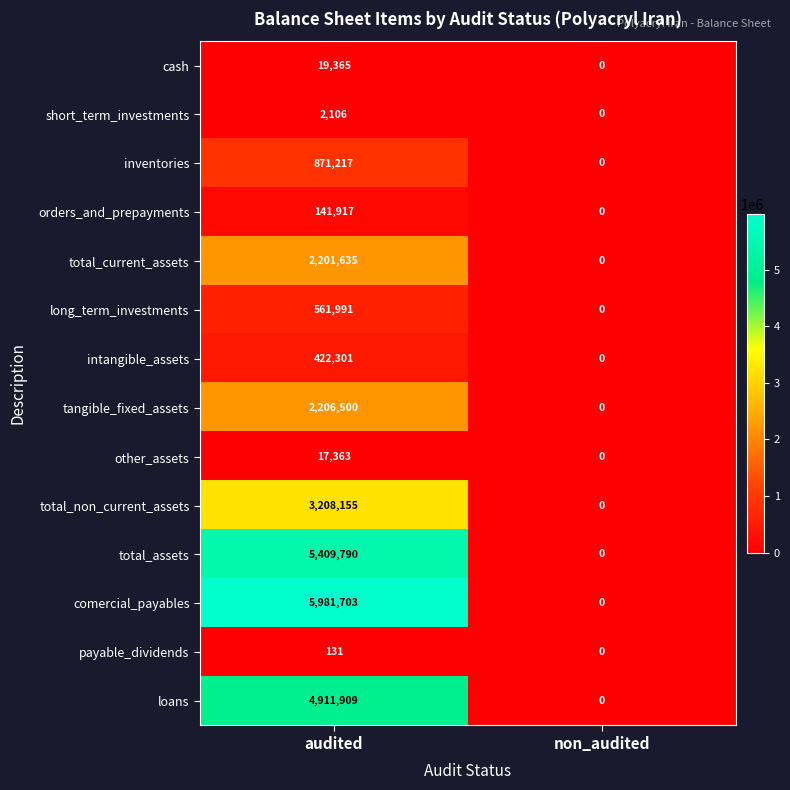

At audited, list the series in order from largest to smallest.

comercial_payables, total_assets, loans, total_non_current_assets, tangible_fixed_assets, total_current_assets, inventories, long_term_investments, intangible_assets, orders_and_prepayments, cash, other_assets, short_term_investments, payable_dividends